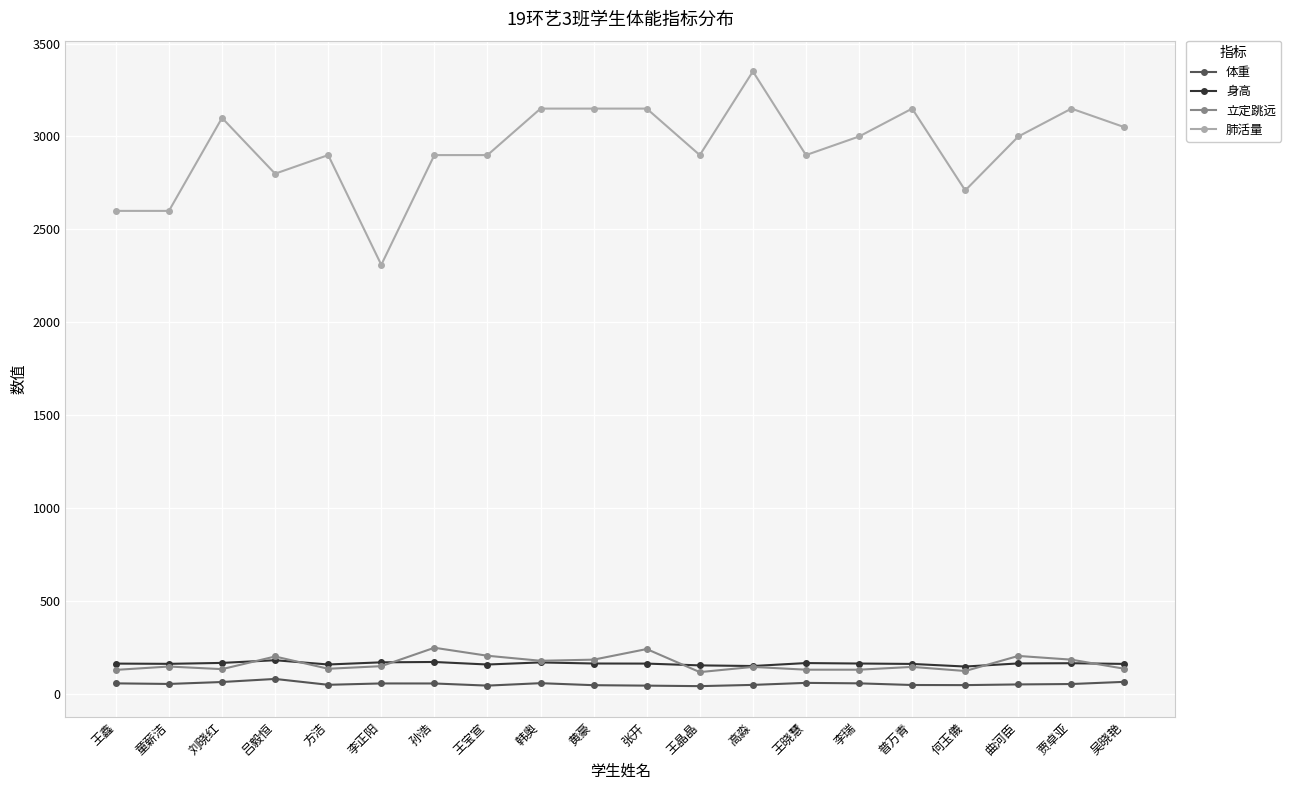

Rank the series by their maximum value, from lowest to highest.

体重, 身高, 立定跳远, 肺活量